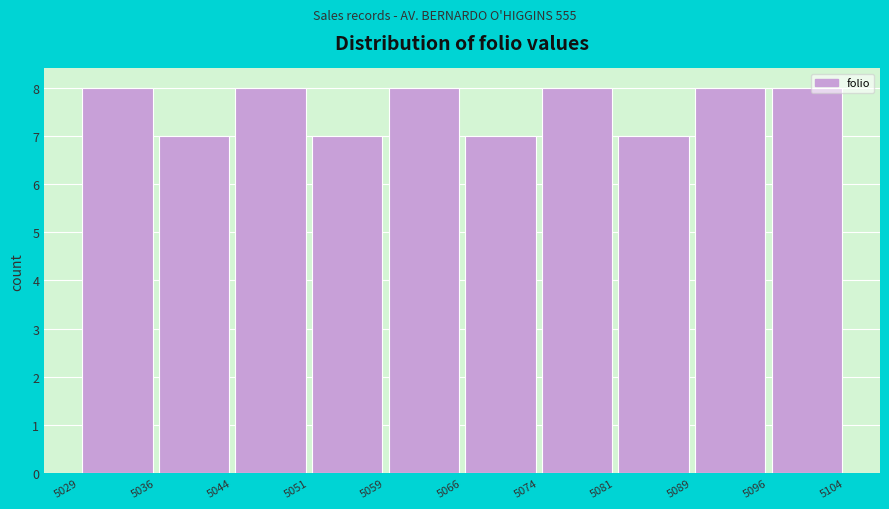

Reading left to right, transcribe this chart: for each bar, give the range it covers on the x-axis and its height. The values are not printed on the chart, so give them approximately, as read against the axis.

5029 to 5036: 8
5036 to 5044: 7
5044 to 5051: 8
5051 to 5059: 7
5059 to 5066: 8
5066 to 5074: 7
5074 to 5081: 8
5081 to 5089: 7
5089 to 5096: 8
5096 to 5104: 8